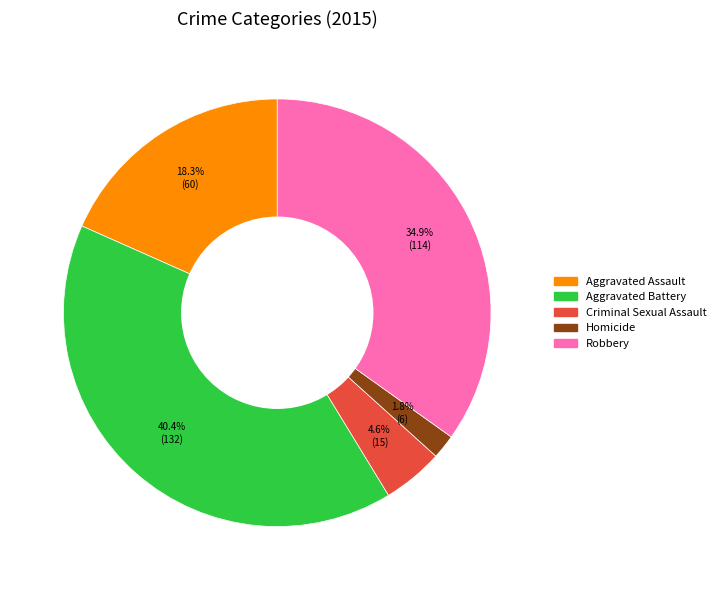

What percentage is NOT represented by Aggravated Assault?

81.7%